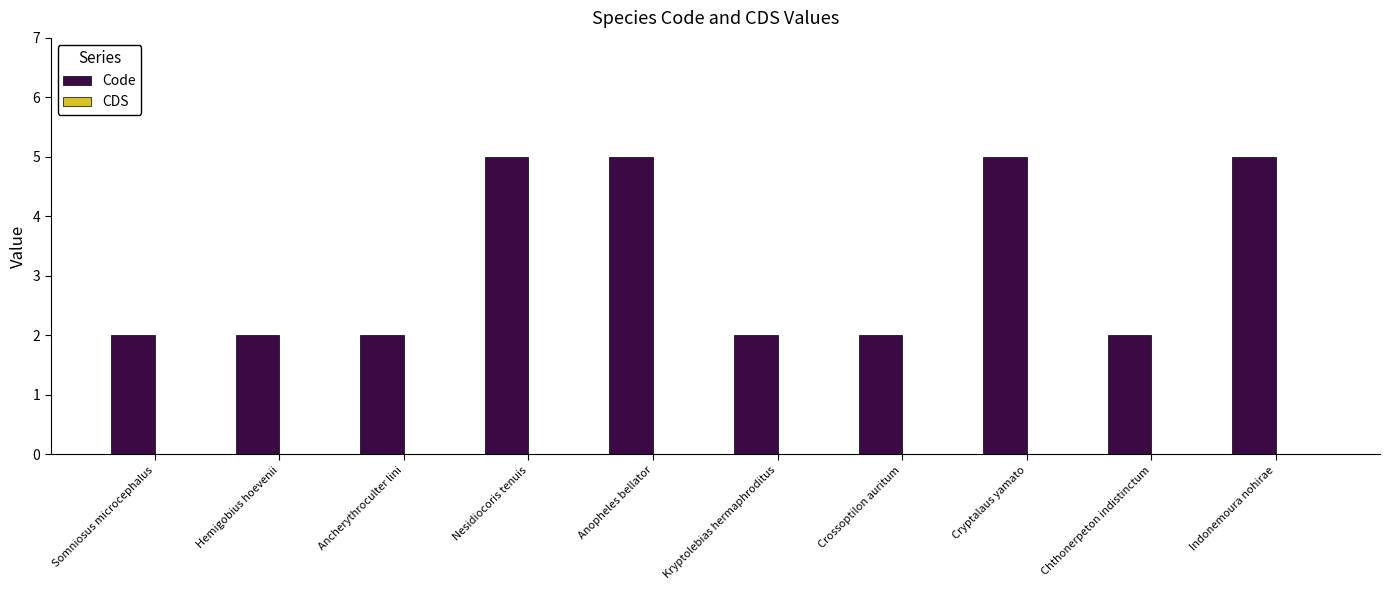

The value at Crossoptilon auritum is 2. True or false?

True